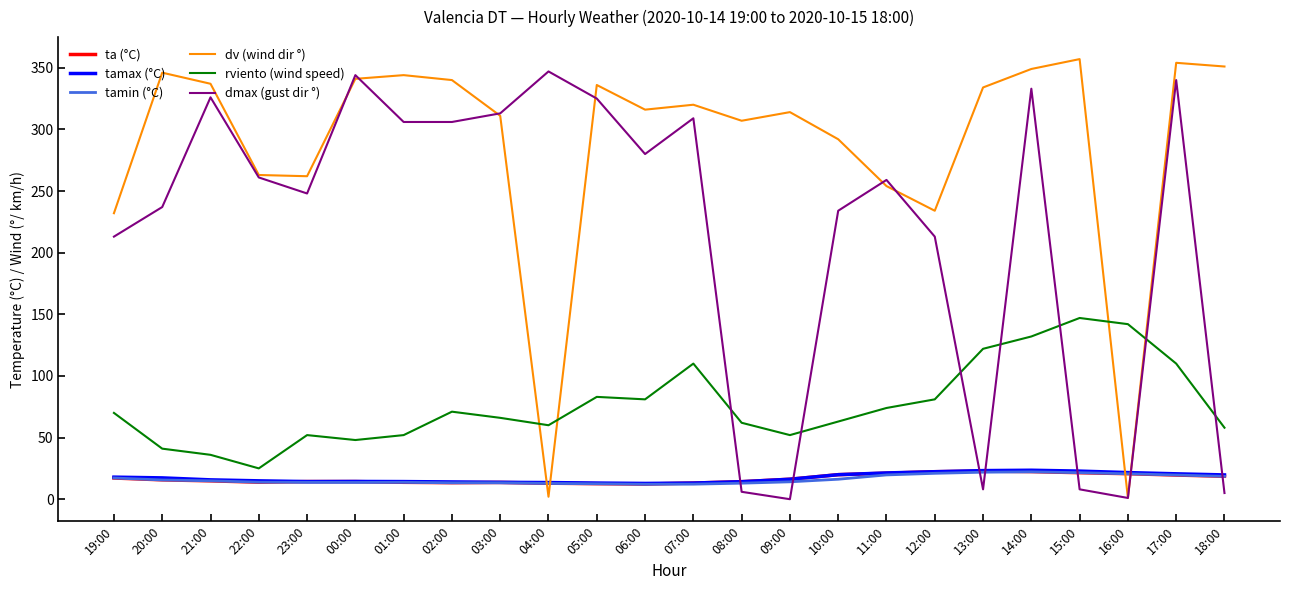

After their last crossing, which series has the higher values: dv (wind dir °) or tamin (°C)?

dv (wind dir °)